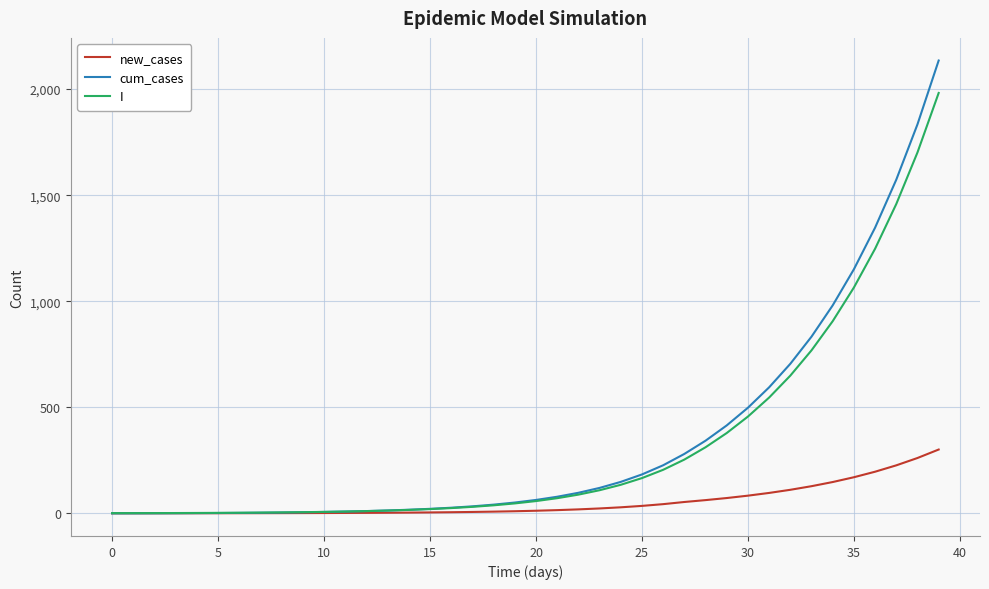

List the series in order of their peak value, lowest first.

new_cases, I, cum_cases